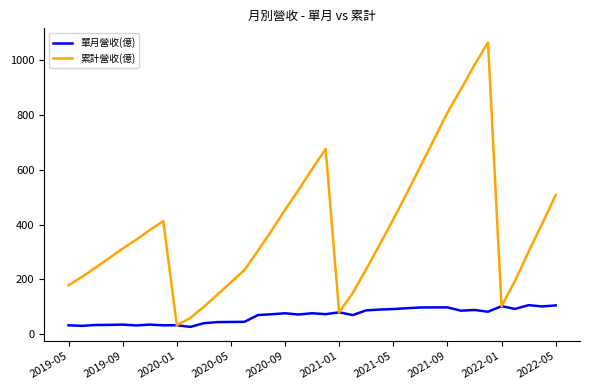

Which series has the widest spread of values?

累計營收(億)